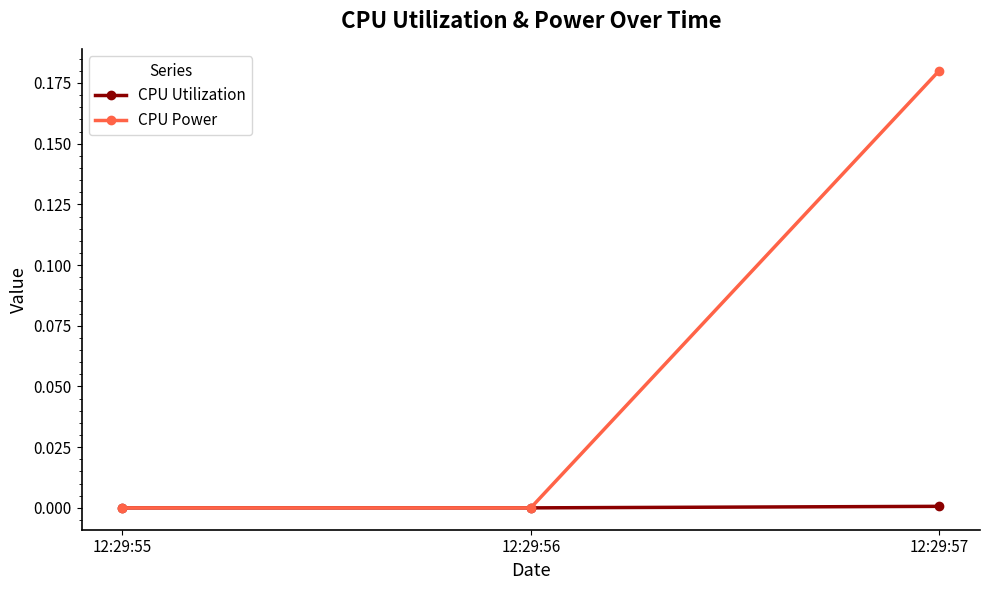

Count the number of categories in the chart.

3